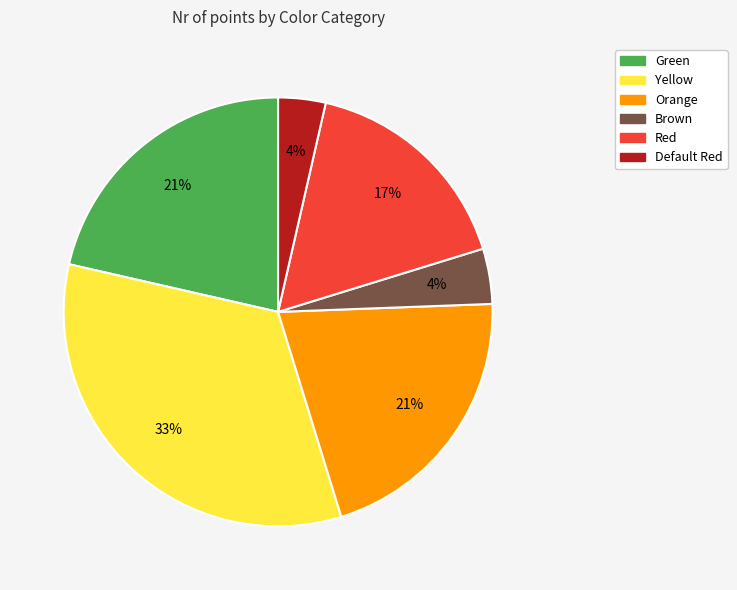

True or false: Orange accounts for 7% of the total.

False